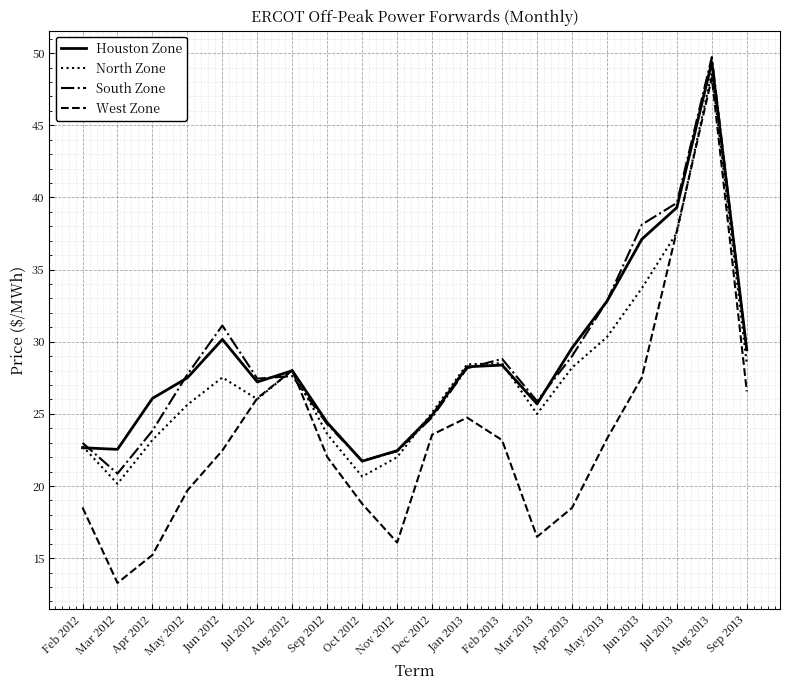

Is it true that West Zone equals 26.6 at Sep 2013?

True